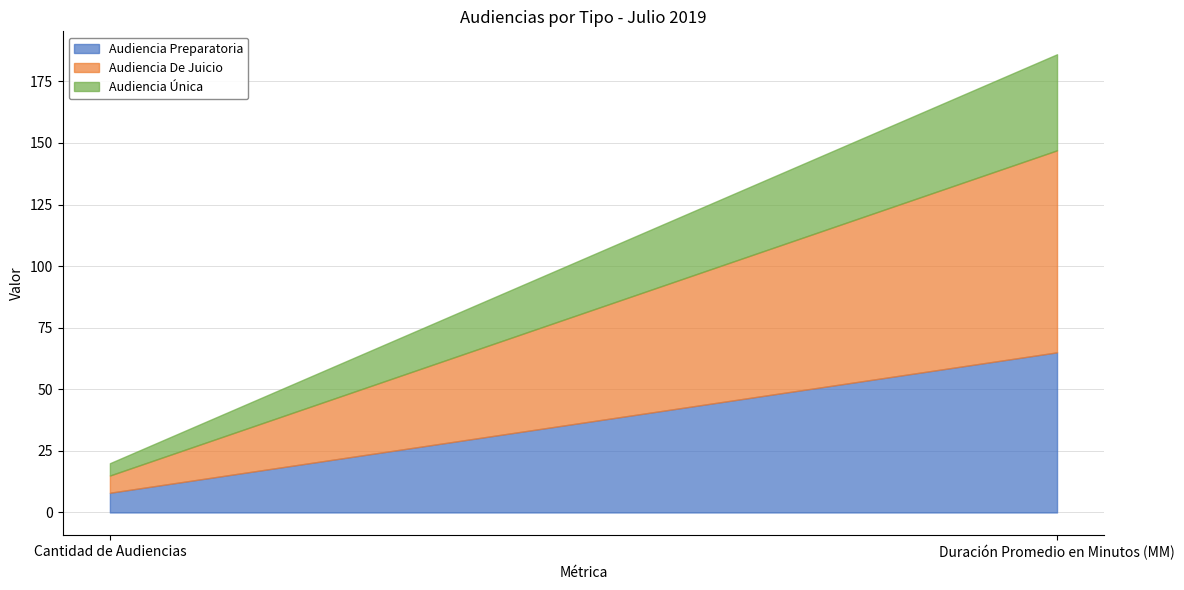

What is the total value across all series at Cantidad de Audiencias?

20